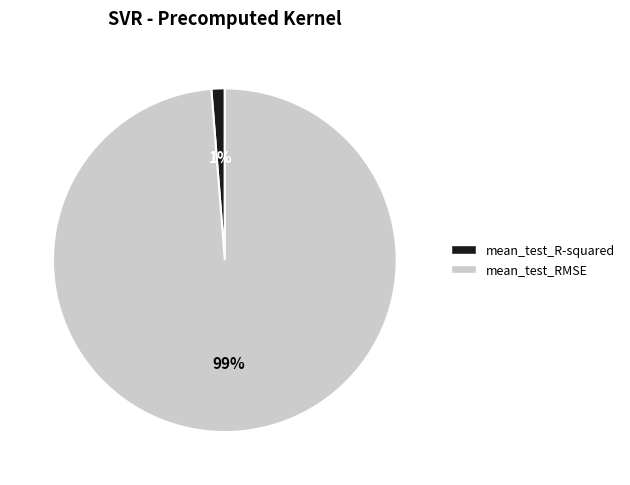

How many segments does this pie chart have?

2